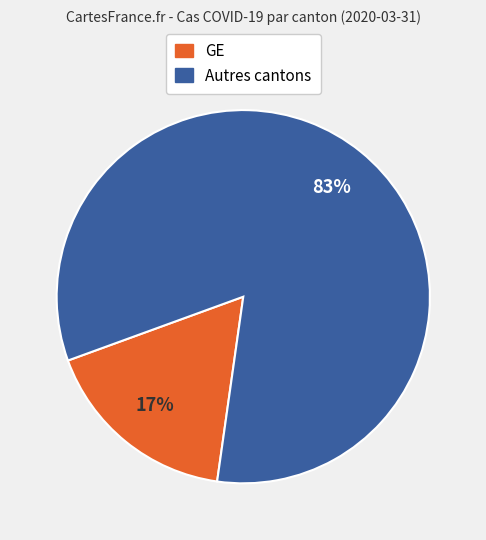

Does any single category account for the majority?

Yes